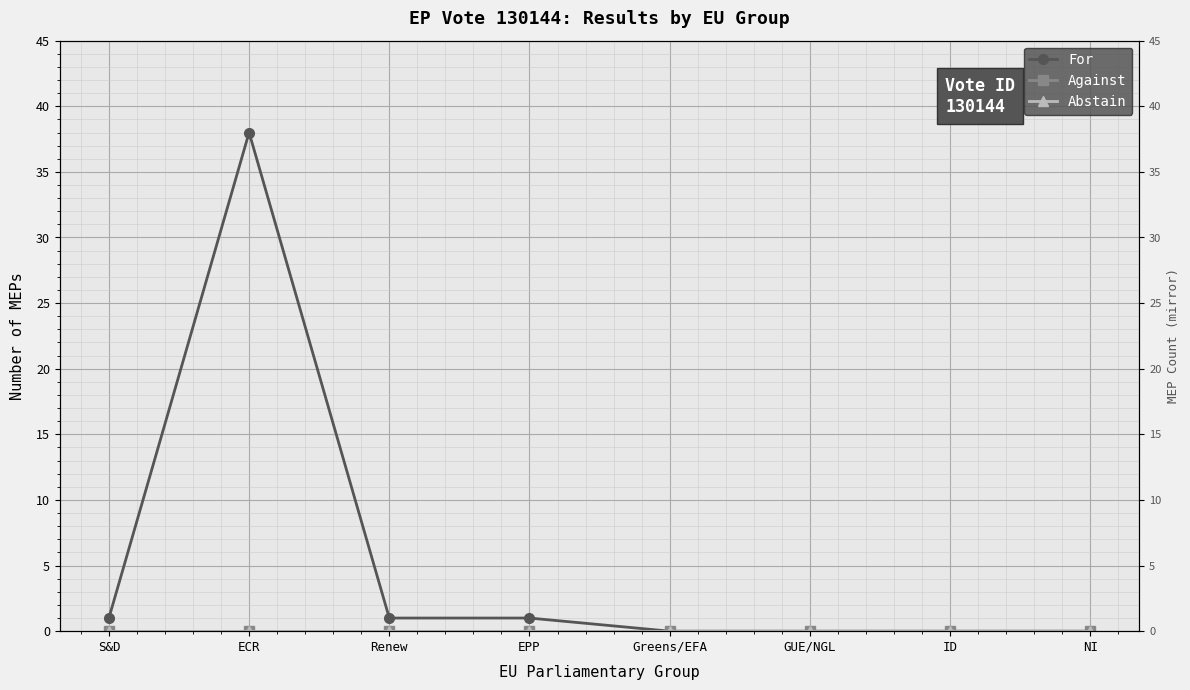

True or false: Against and For intersect in this chart.

False